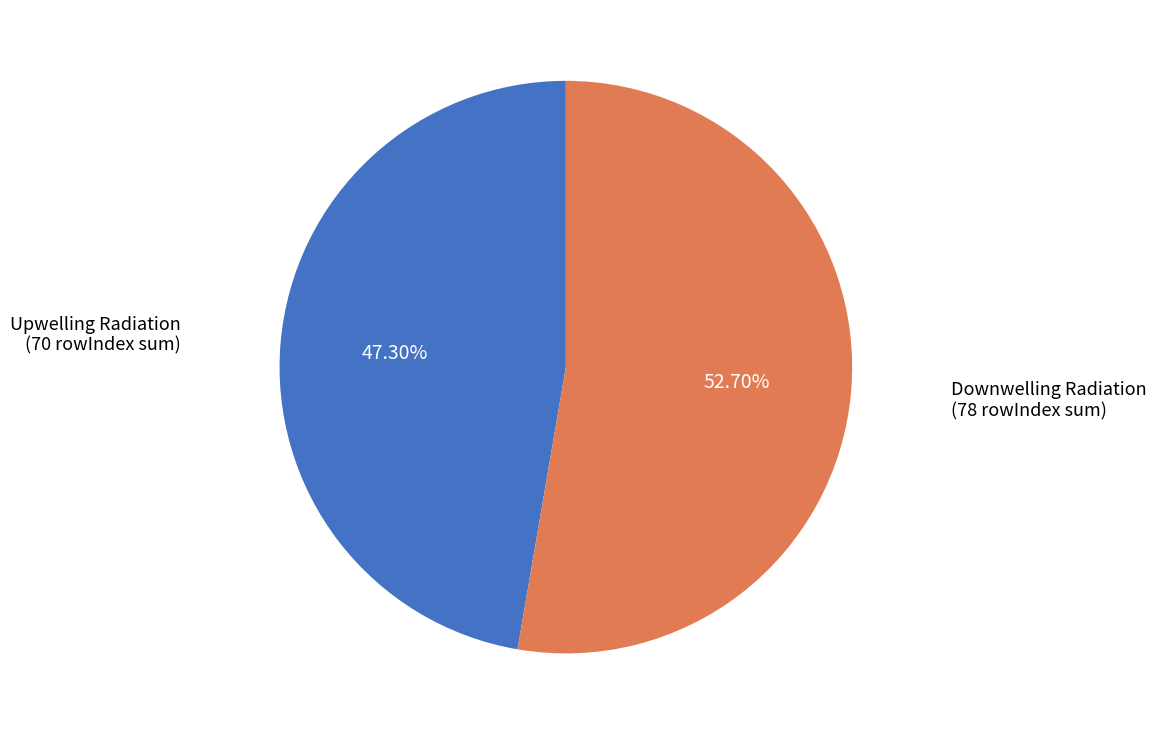

Is there a majority slice in this chart?

Yes